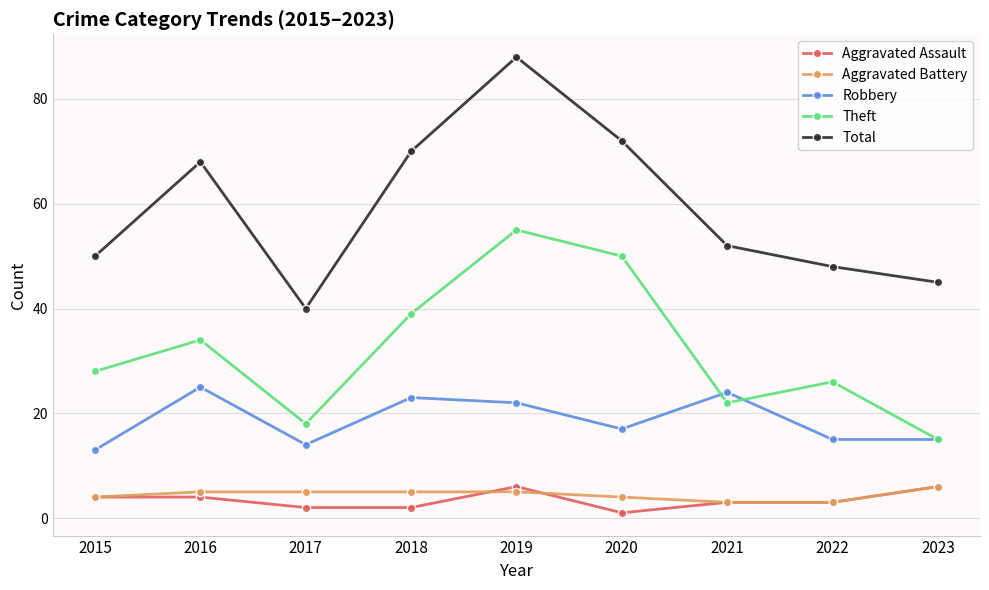

What is the difference between the maximum and minimum values in the Aggravated Battery series?

3